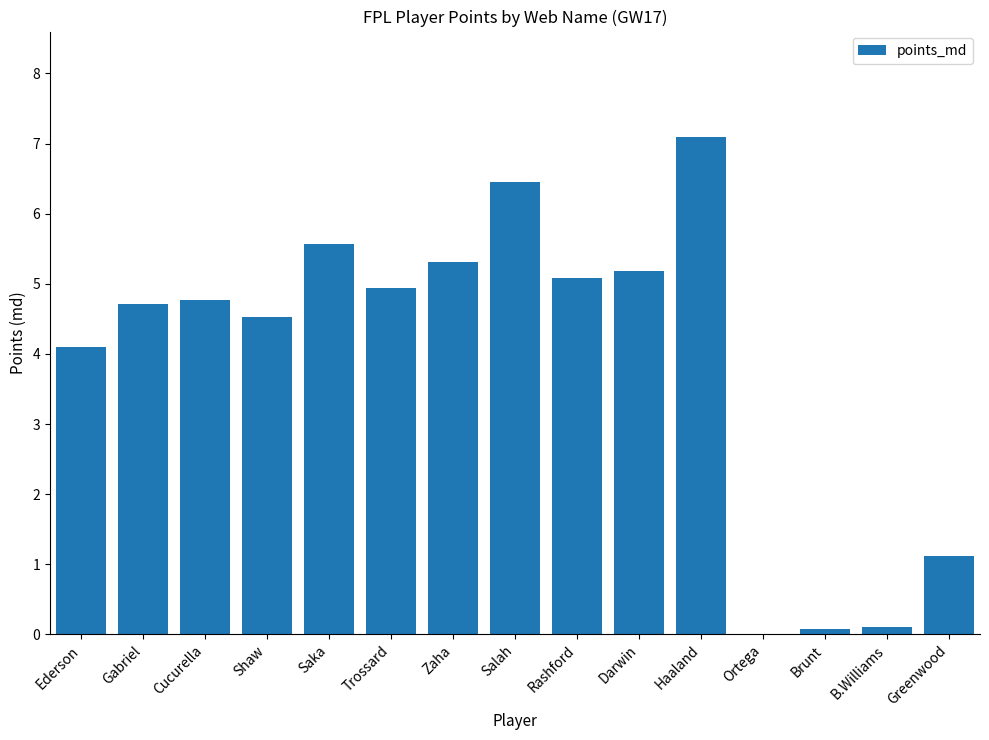

Is it true that the value at Trossard is 3.1?

False